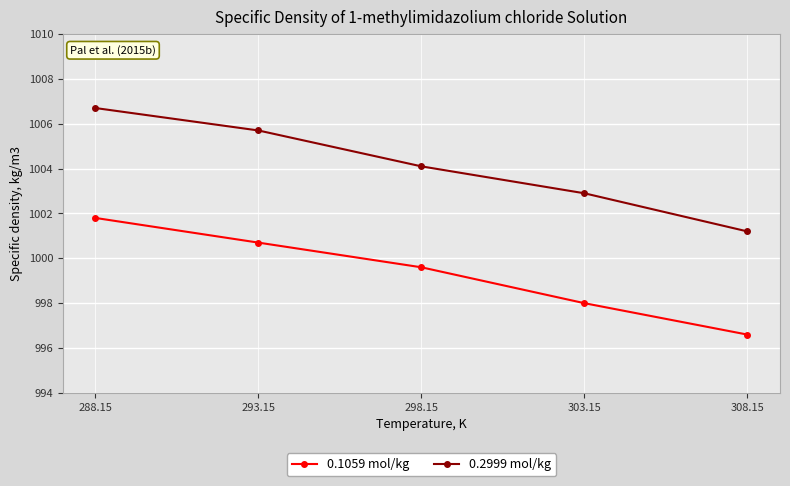

Reading left to right, list all the values displayed in this chart.

0.1059 mol/kg: 1001.8	1000.7	999.6	998.0	996.6
0.2999 mol/kg: 1006.7	1005.7	1004.1	1002.9	1001.2